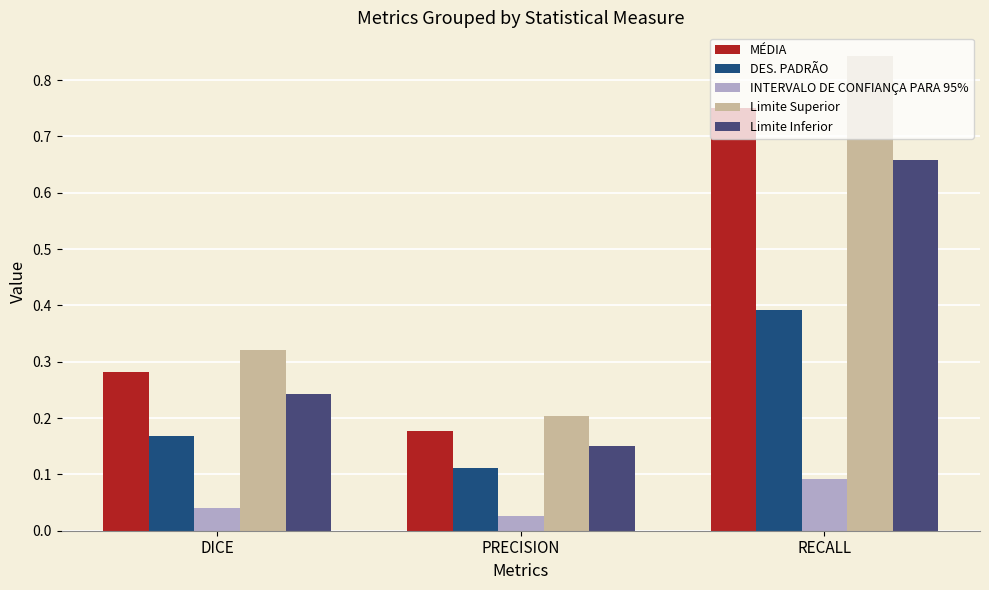

Is it true that Limite Inferior equals 0.1 at PRECISION?

False